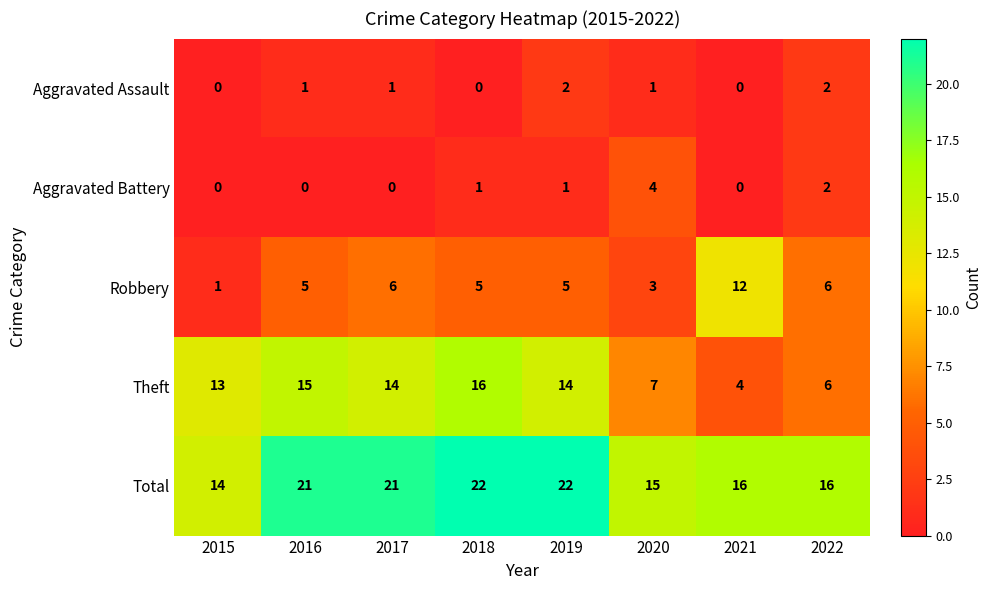

True or false: Robbery has a value of 0 at 2015.

False